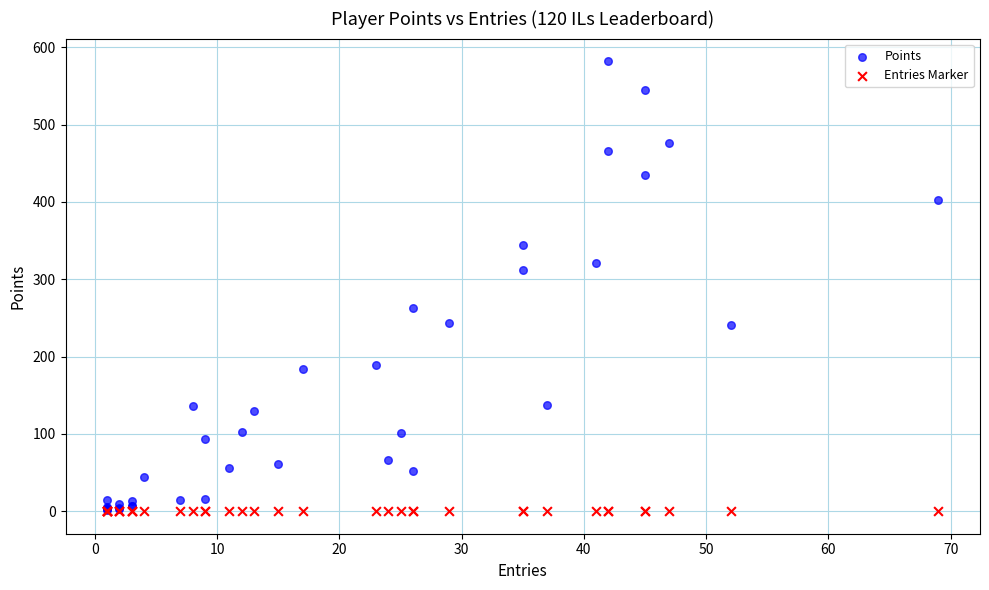

What are all the series names shown in the legend?

Points, Entries Marker